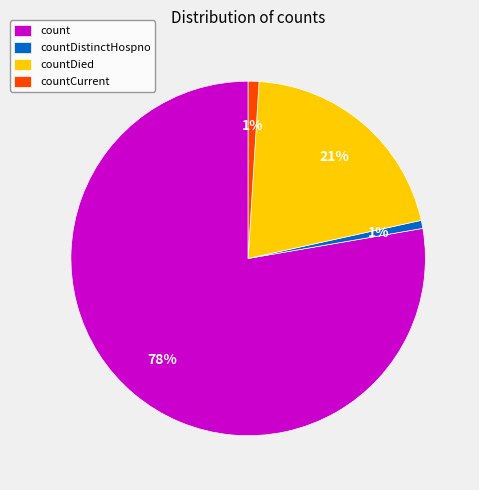

What is the majority slice?

count